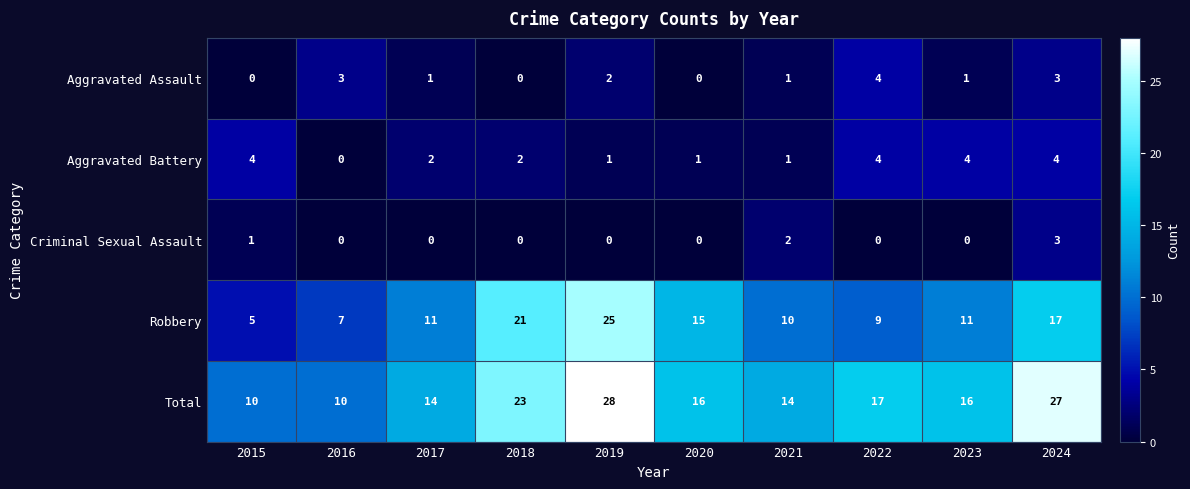

What is the sum of the Aggravated Assault values at 2017 and 2024?

4